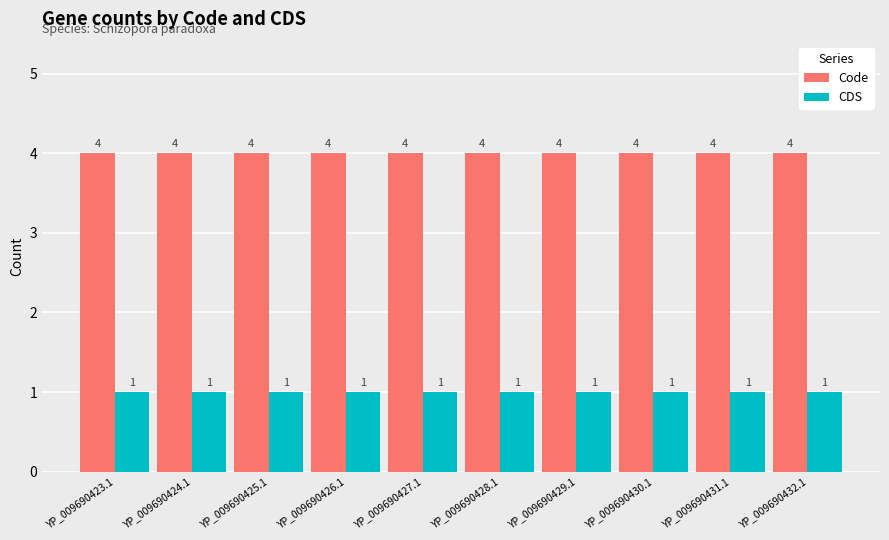

What is the minimum value shown in the chart?

1